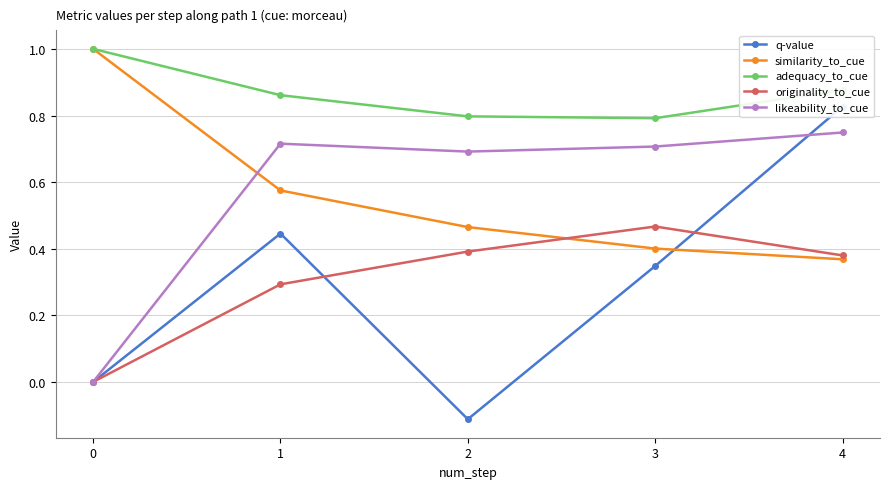

What is the greatest value displayed?

1.0